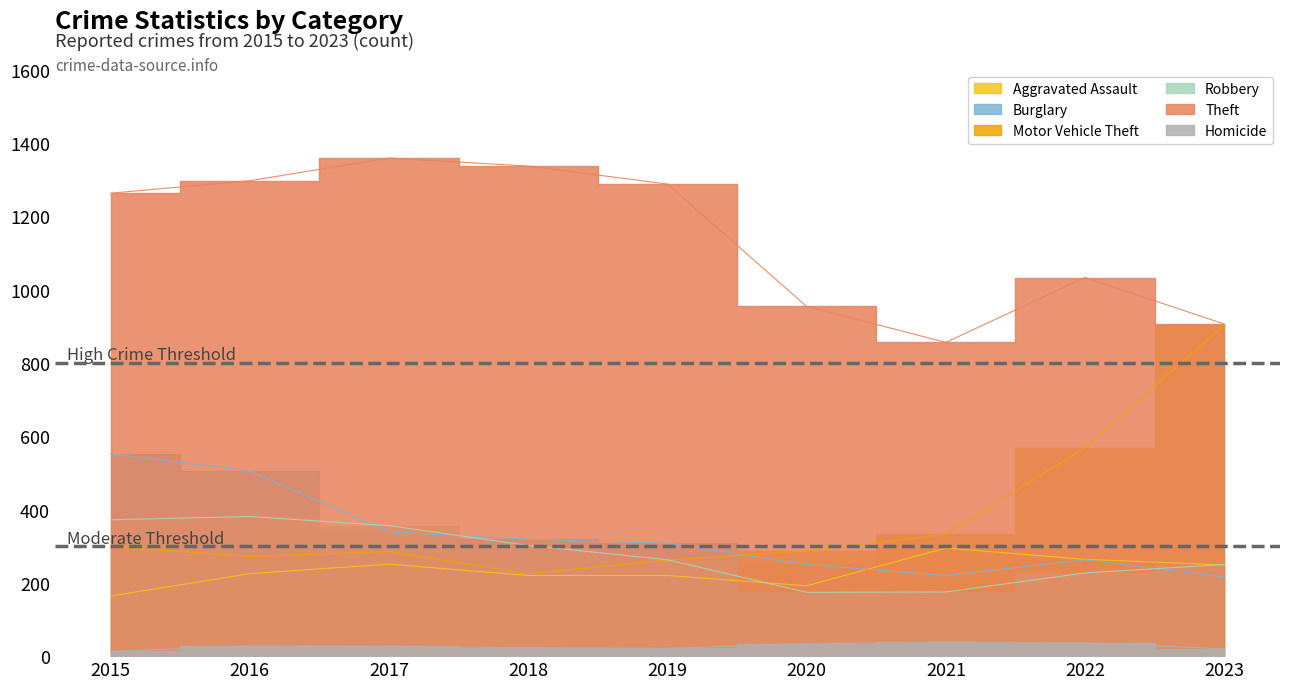

True or false: Burglary and Motor Vehicle Theft cross at least once.

True